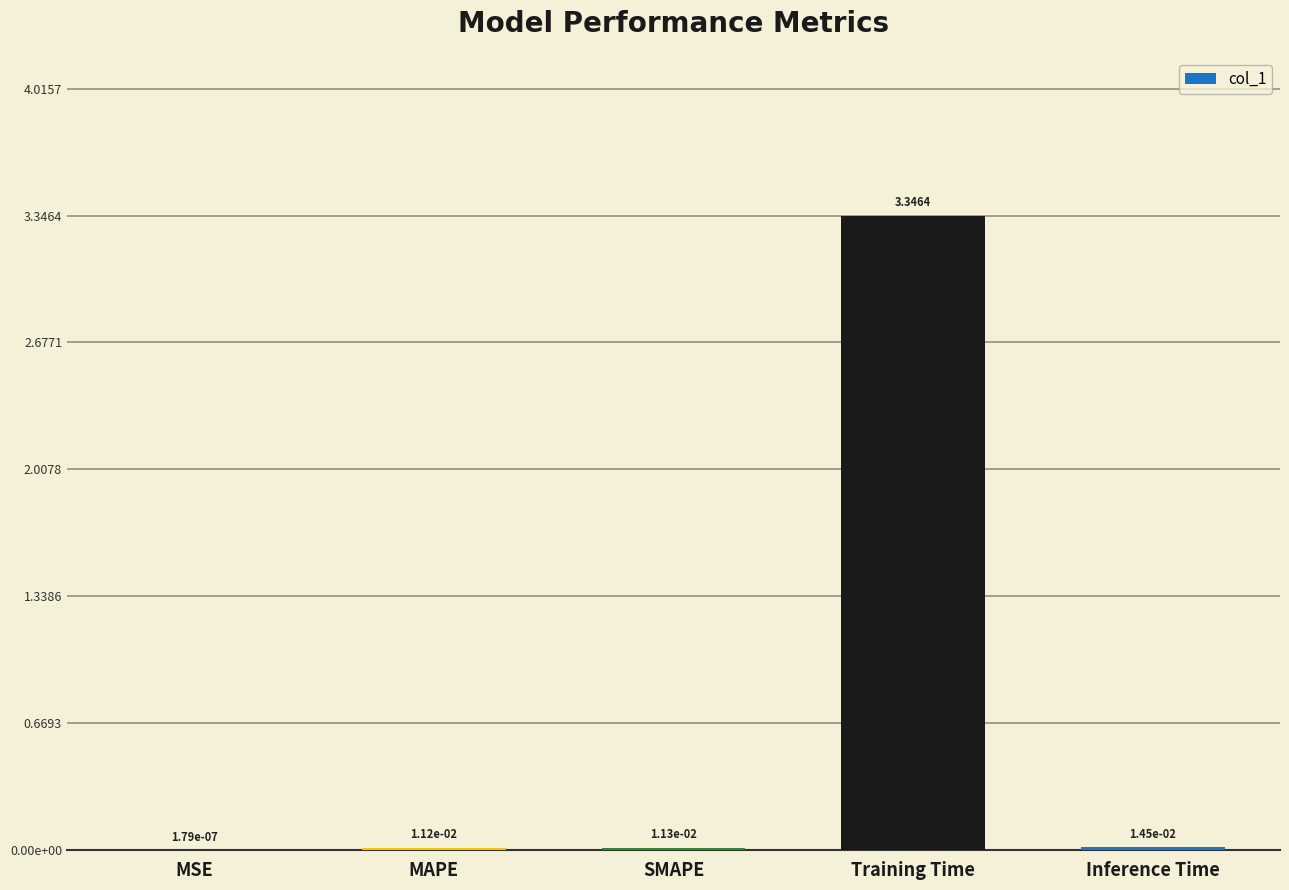

What is the approximate value at Training Time?

3.3